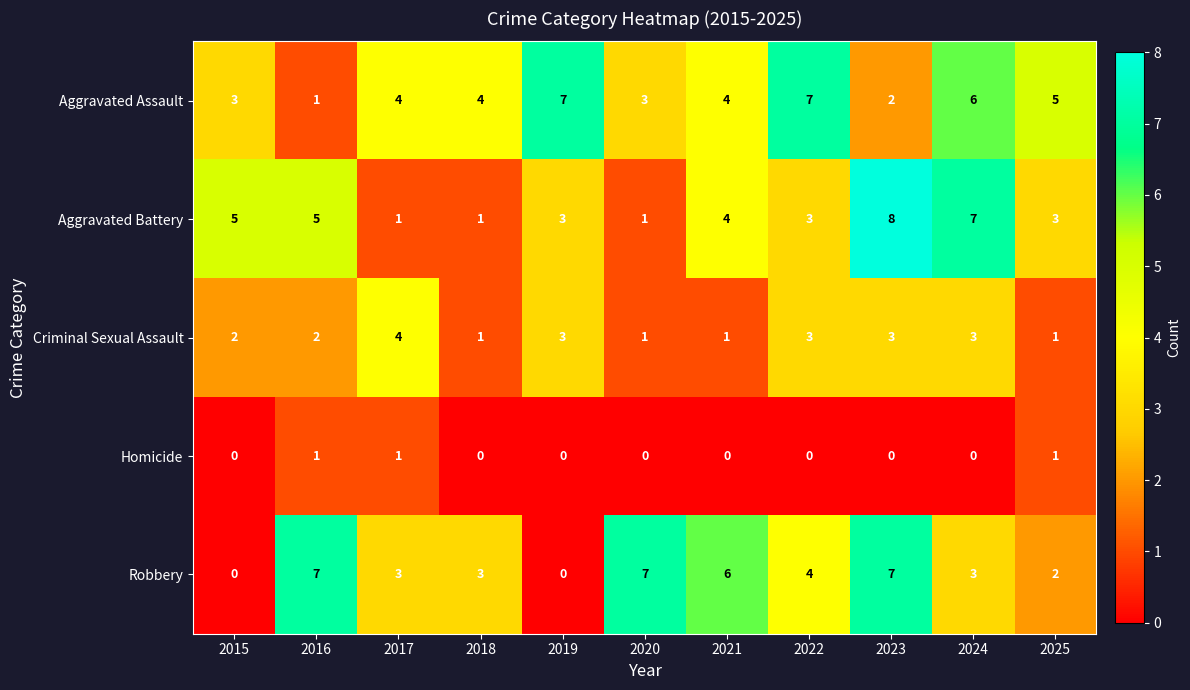

What is the difference between the maximum and second lowest values in the Aggravated Assault series?

5